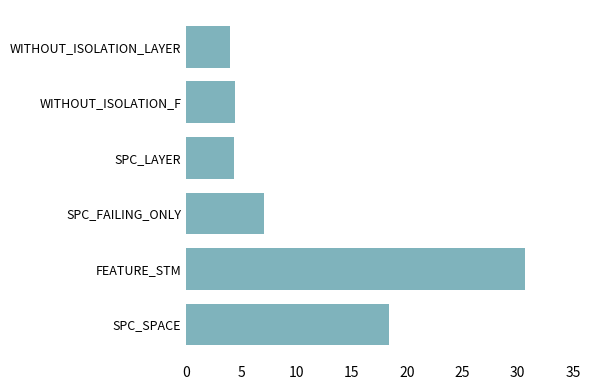

Which category has the lowest value across all series?

WITHOUT_ISOLATION_LAYER